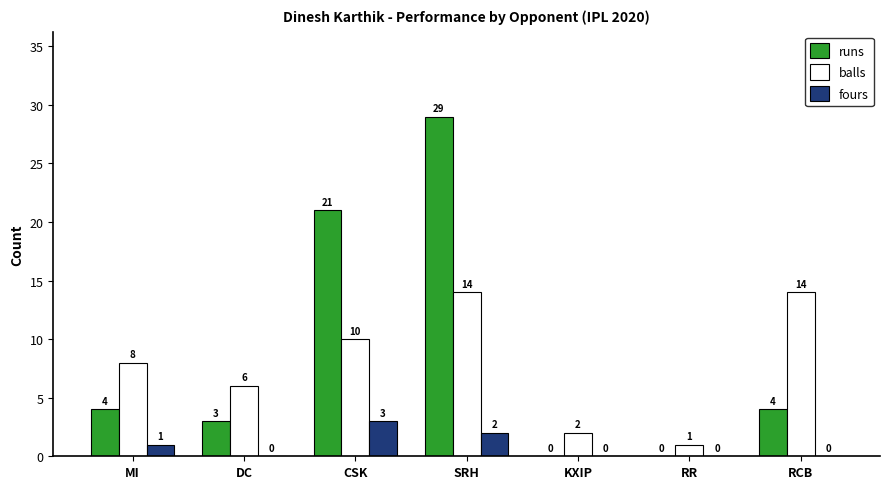

At which category is the sum across all series the highest?

SRH